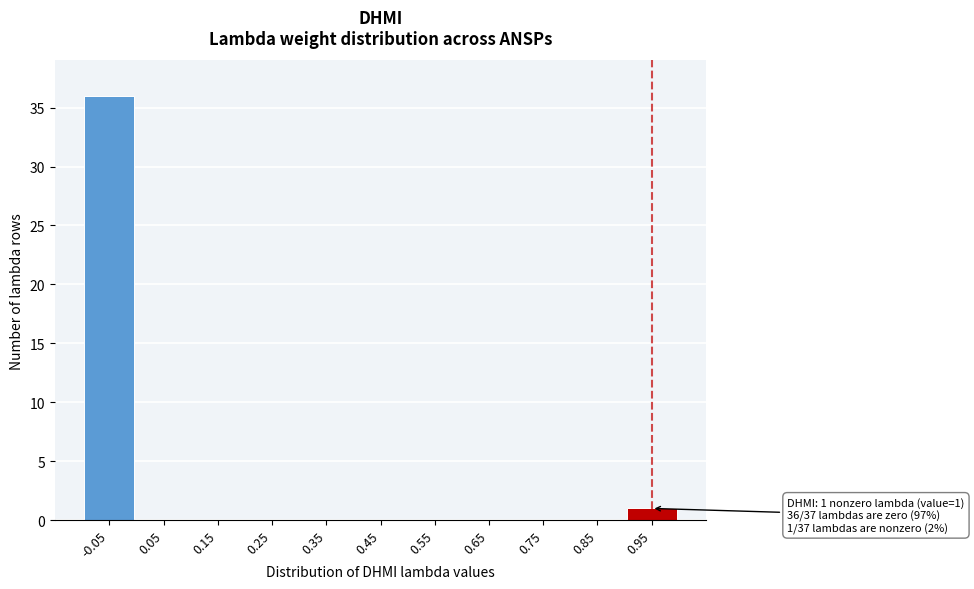

Reading right to left, transcribe all the data shown in this chart.

0.95=1	0.85=0	0.75=0	0.65=0	0.55=0	0.45=0	0.35=0	0.25=0	0.15=0	0.05=0	-0.05=36